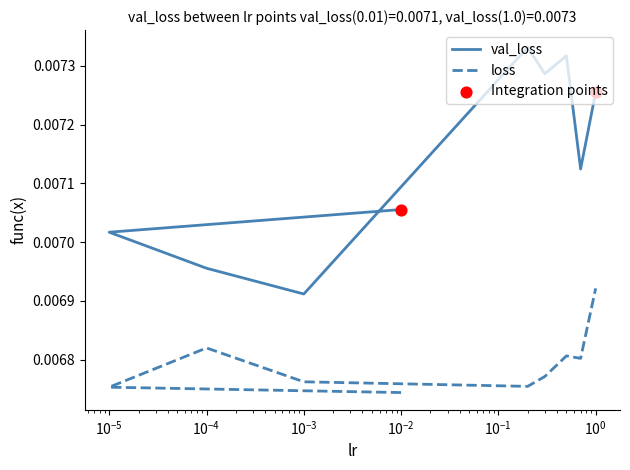

At which category is the sum across all series the highest?

1.0